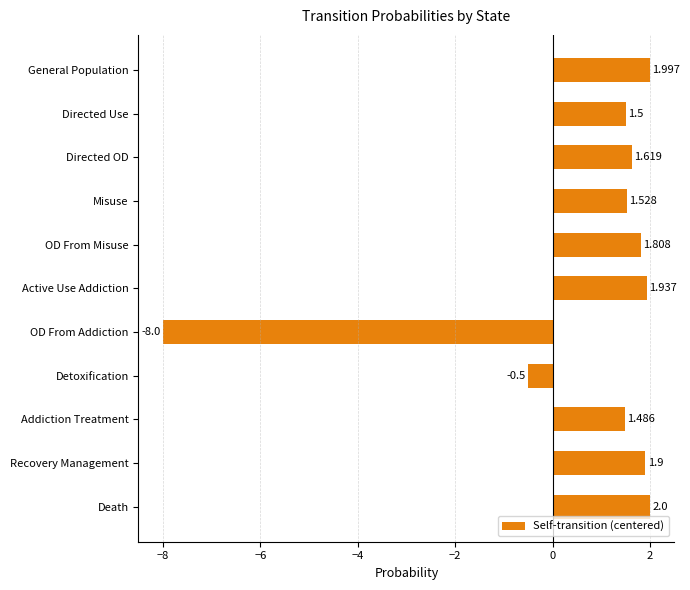

Rank the categories by value from lowest to highest.

OD From Addiction, Detoxification, Addiction Treatment, Directed Use, Misuse, Directed OD, OD From Misuse, Recovery Management, Active Use Addiction, General Population, Death